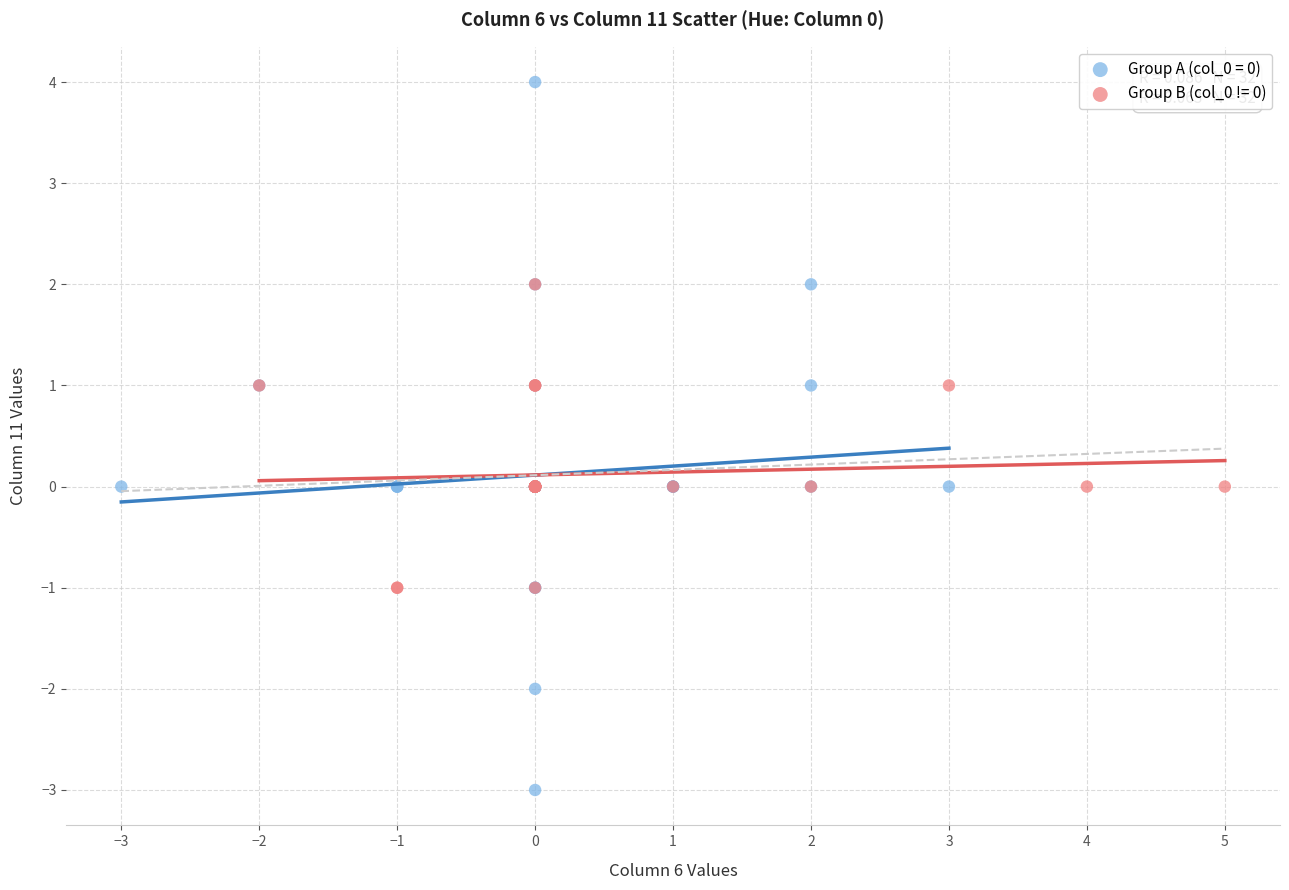

Which series has the largest Y range (max minus min)?

Group A (col_0 = 0)